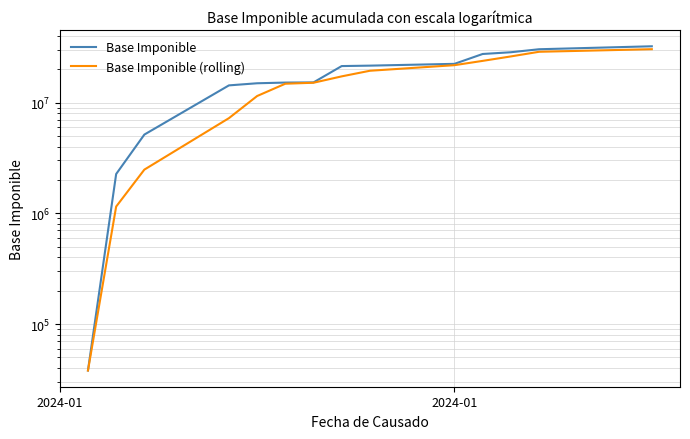

What is the average value of the Base Imponible (rolling) series?

15664687.6